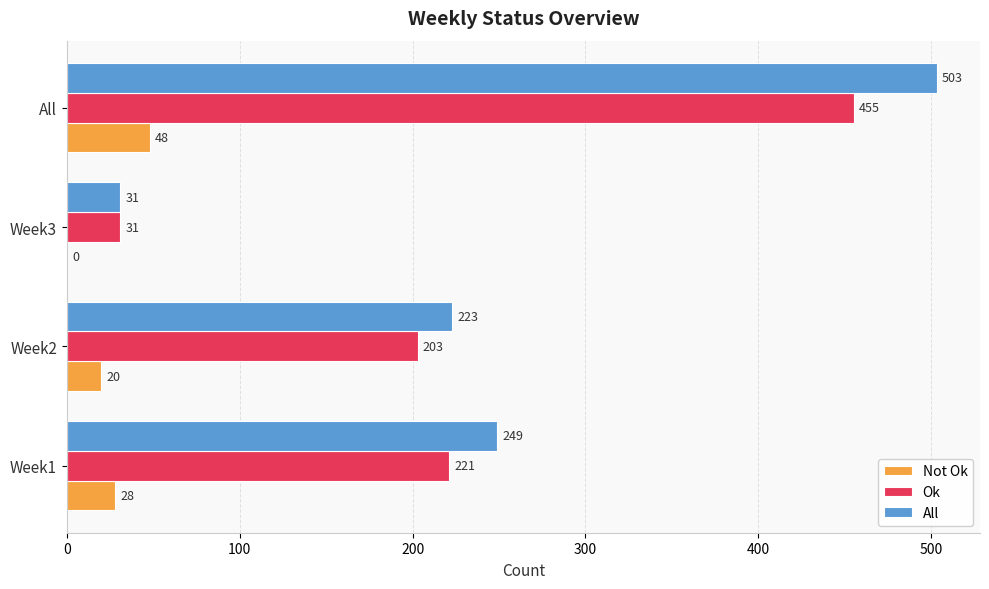

What is the average value of the All series?

252